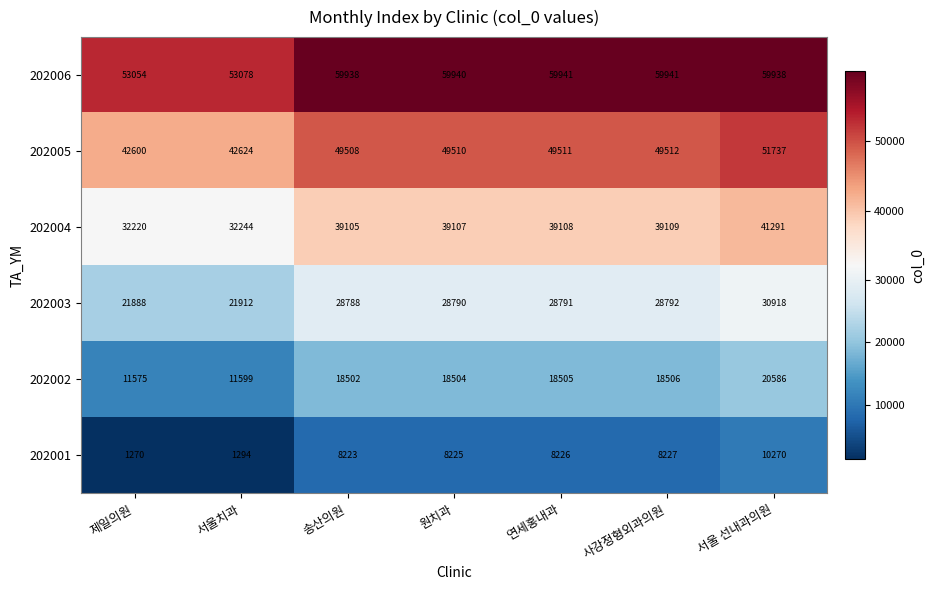

The value of 202001 at 서울치과 is 1294. True or false?

True